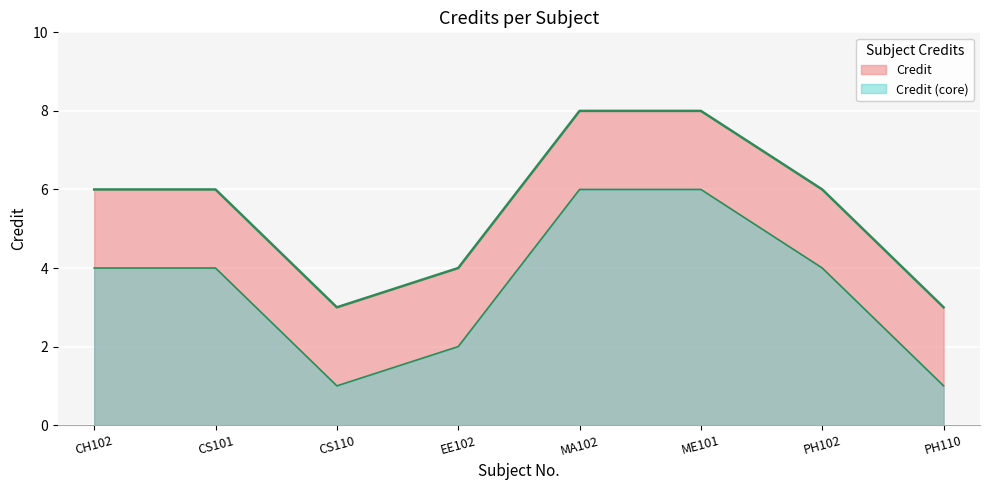

Does the chart display data point markers on the line(s)?

No